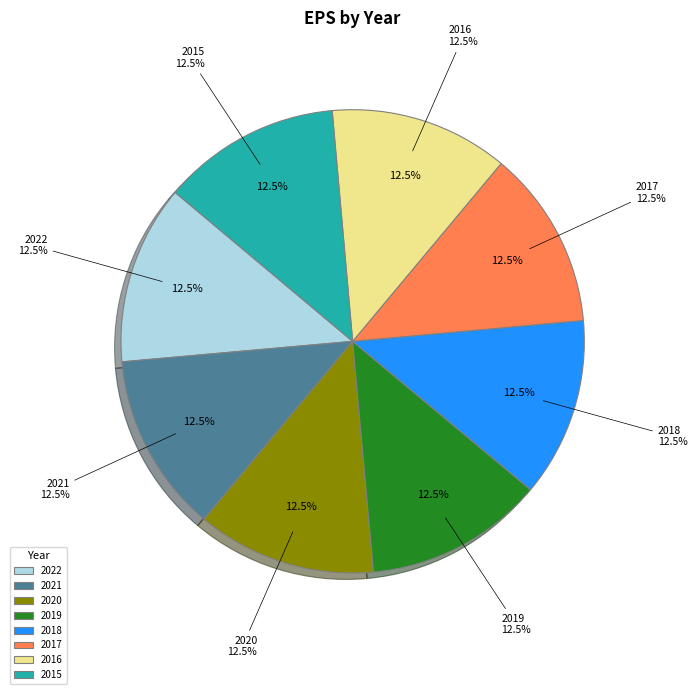

What percentage is the 2020 slice, to the nearest percent?

13%